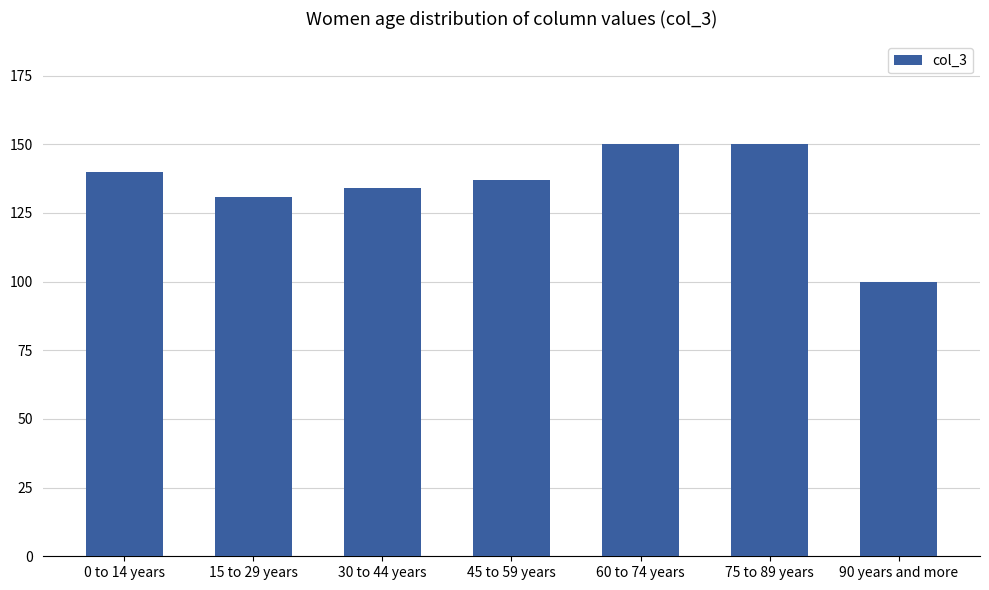

Is it true that the value at 45 to 59 years is 84?

False